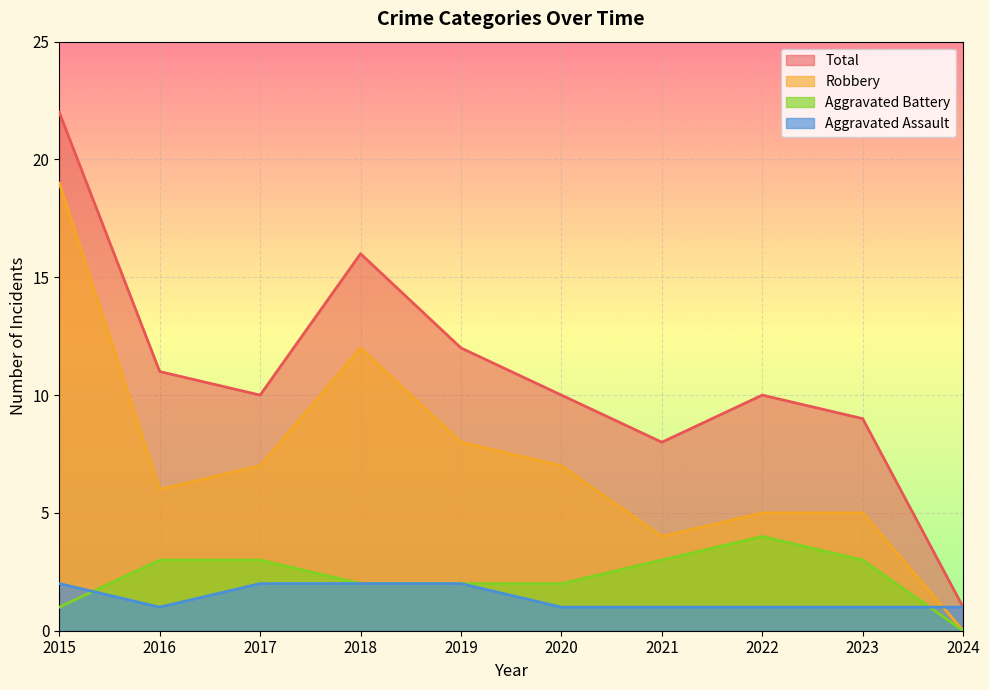

How many Aggravated Assault values are between 1 and 2?

10